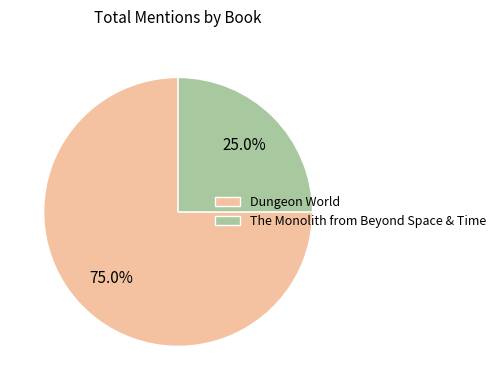

How many slices are in this pie chart?

2